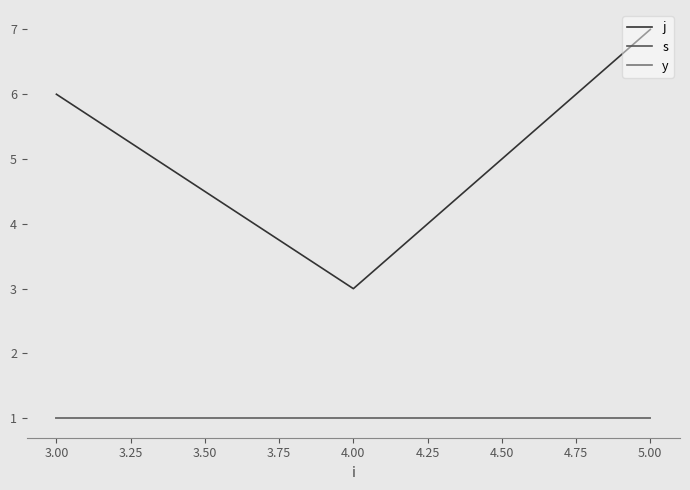

What is the average value of the y series?

1